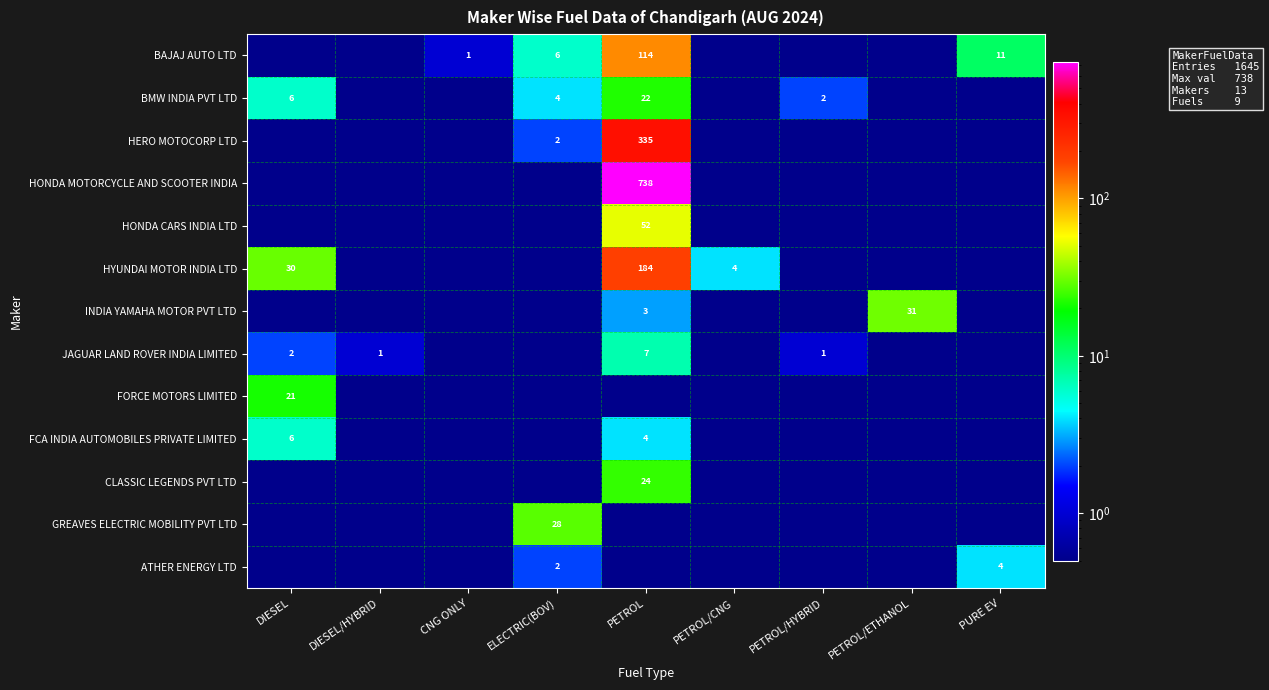

Is it true that HYUNDAI MOTOR INDIA LTD equals 184.0 at PETROL?

True